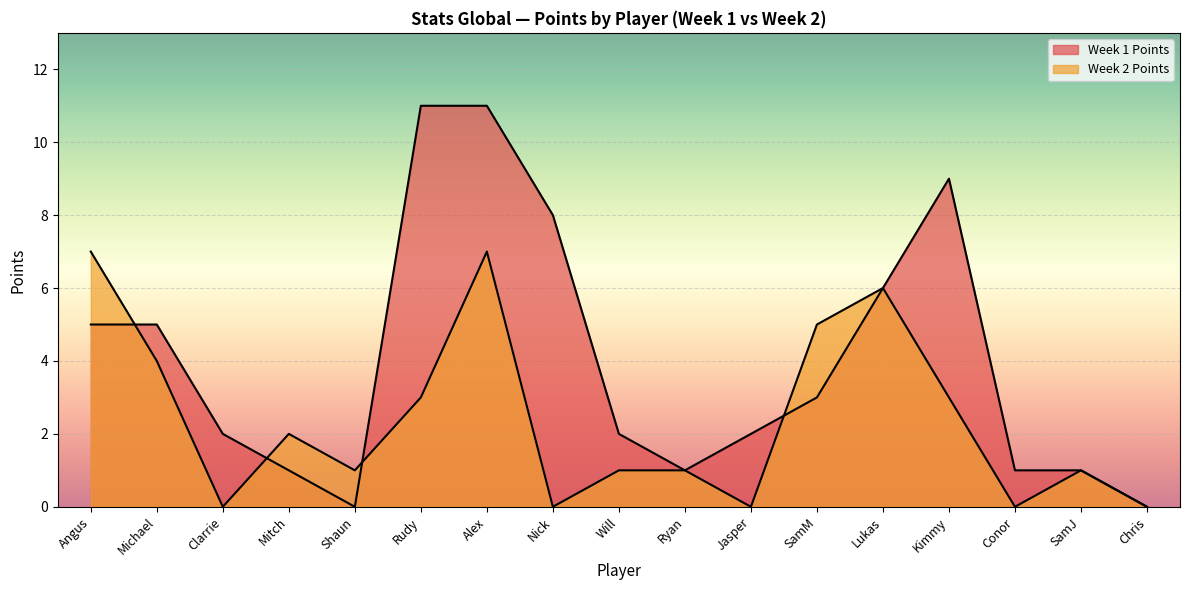

At which label does Week 2 Points first exceed 1?

Angus